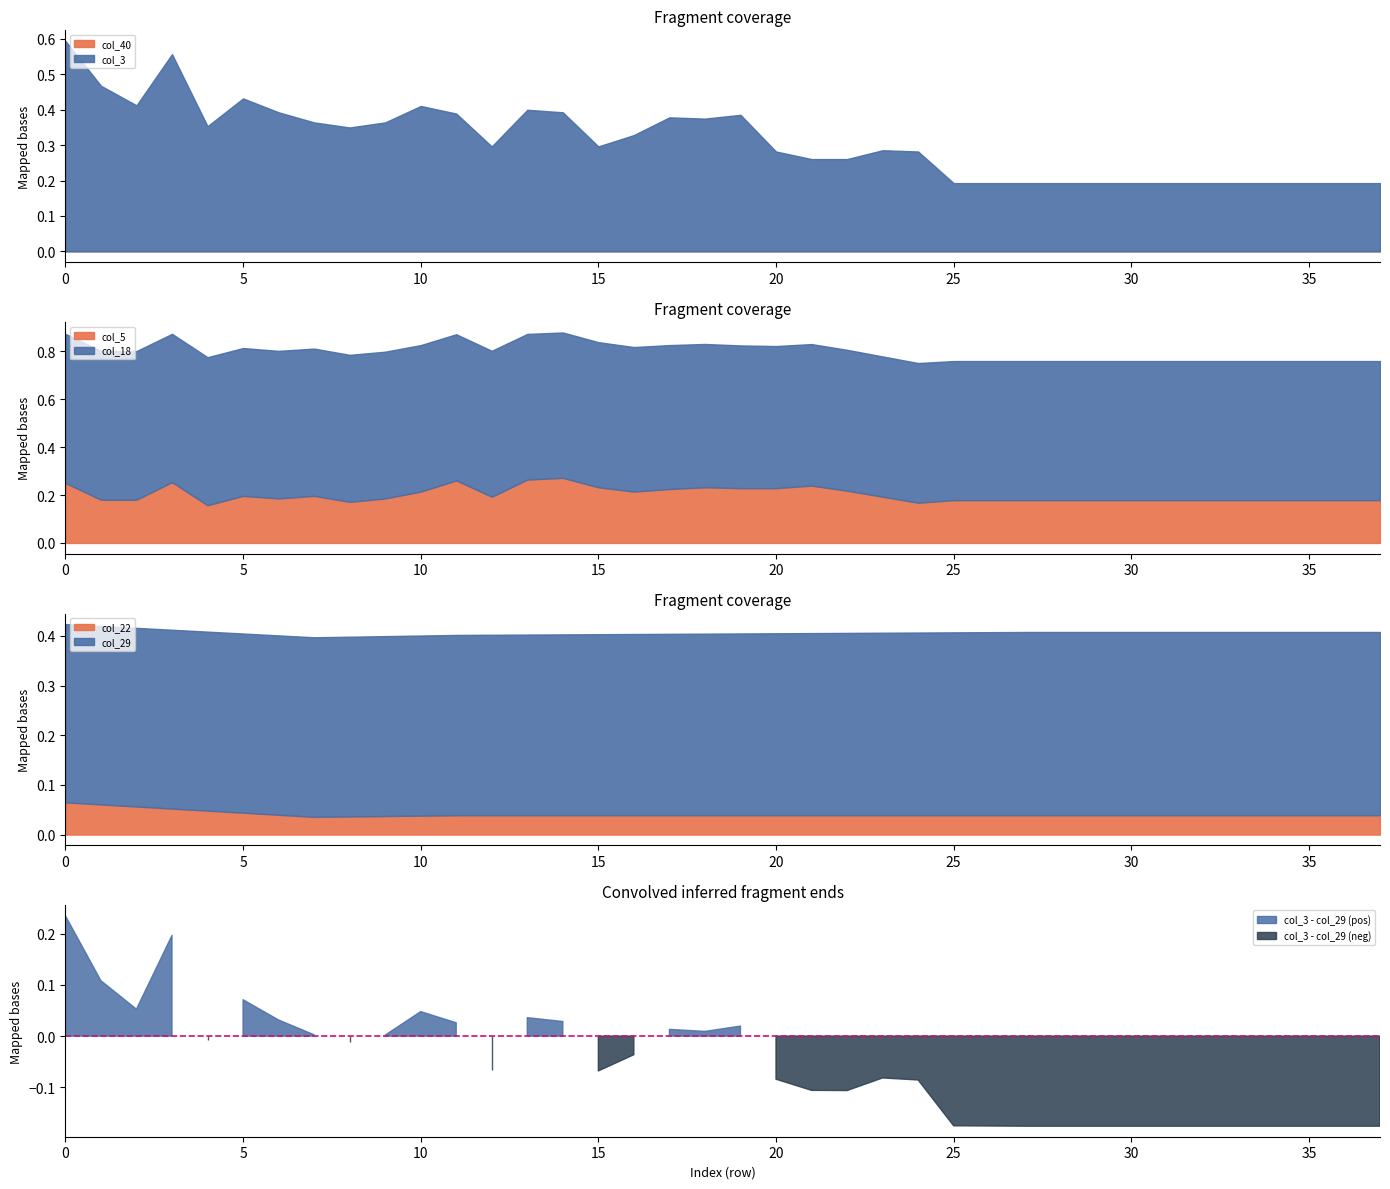

Between 22 and 30, which is larger?

22